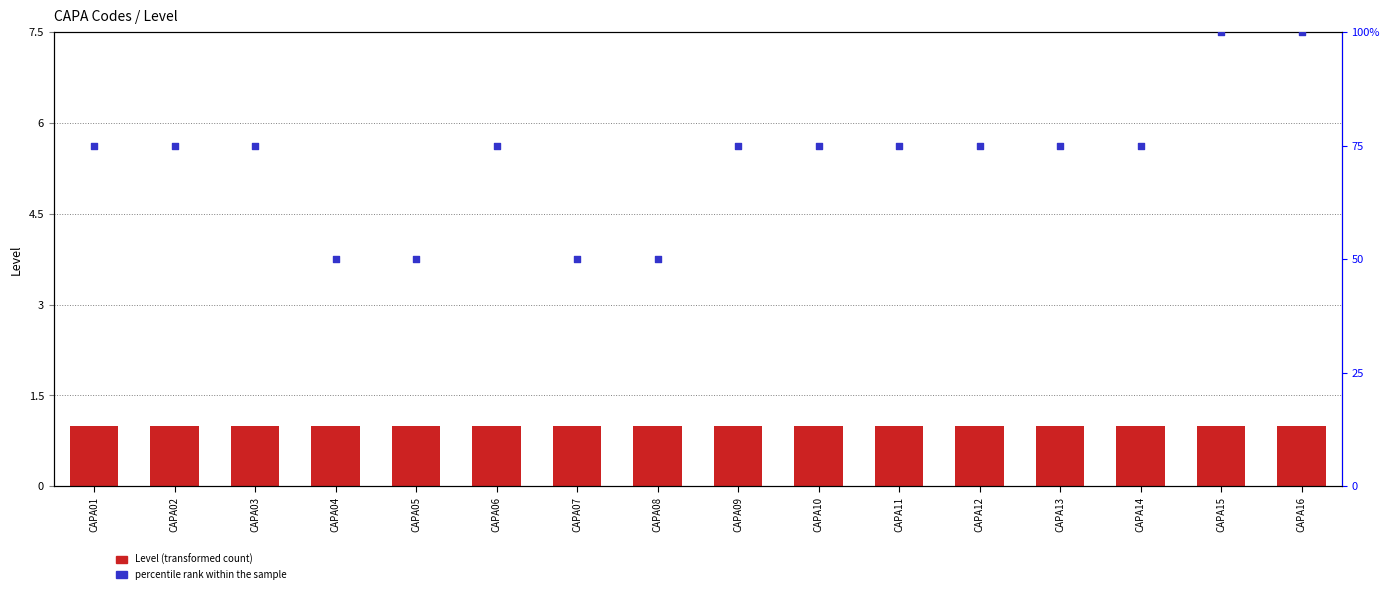

What is the total value across all series at CAPA04?

51